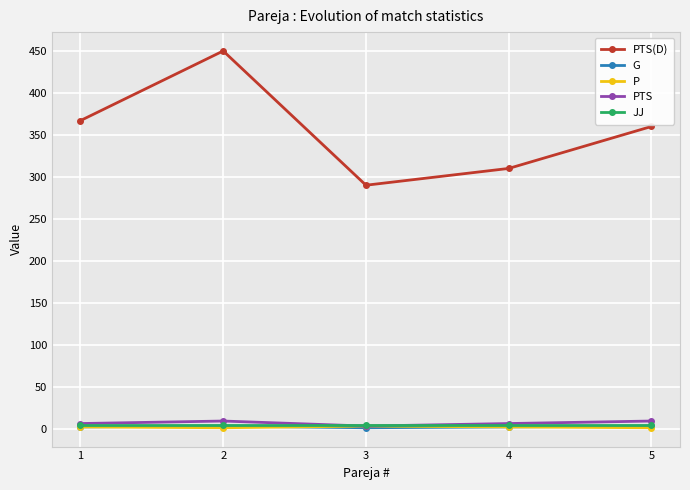

What is the total value across all series at 4?

324